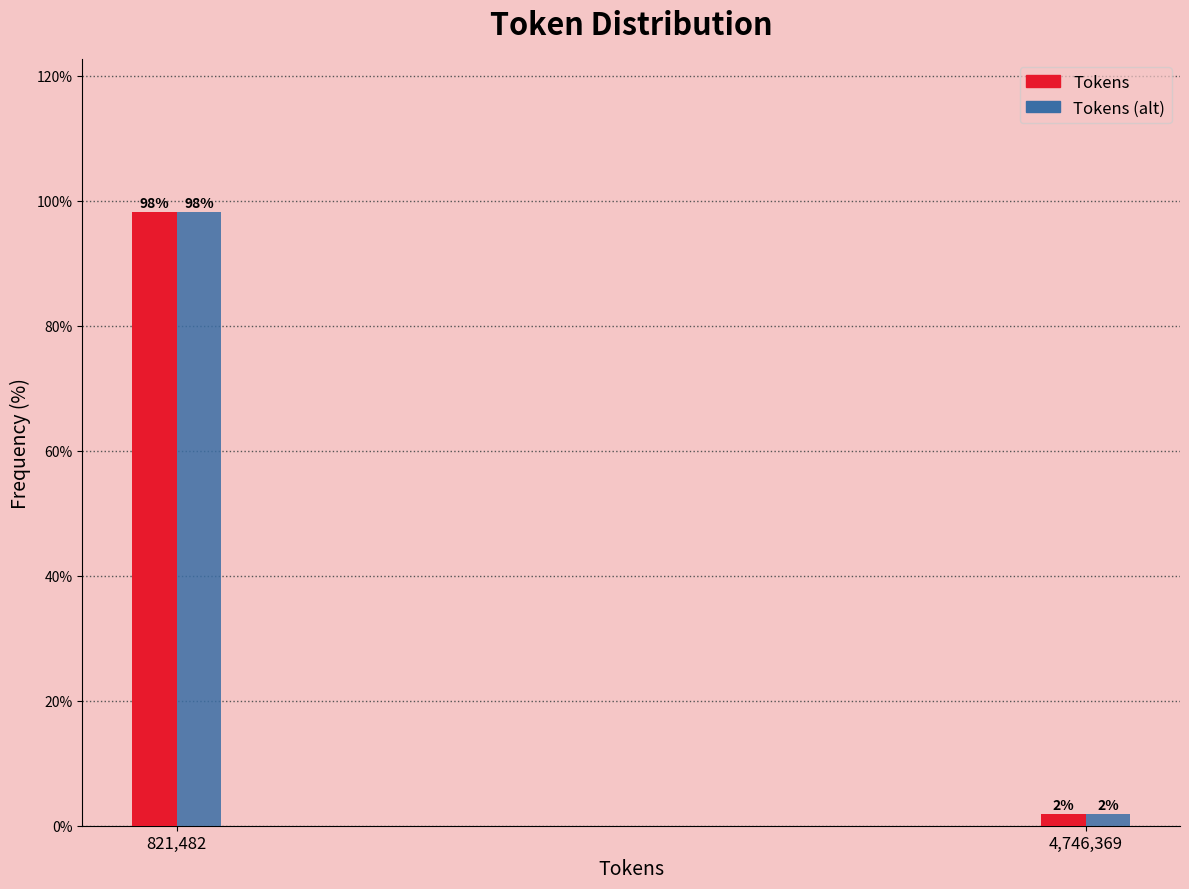

What is the sum of the Tokens (alt) values at 821,482 and 4,746,369?

100.0